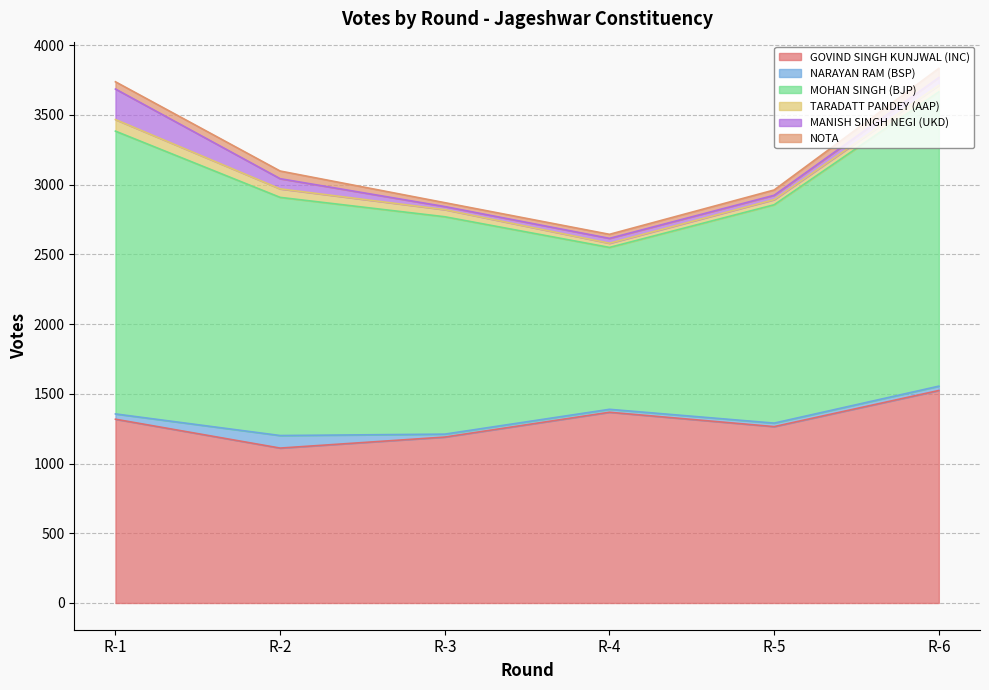

What is the difference between the maximum and minimum values in the TARADATT PANDEY (AAP) series?

53